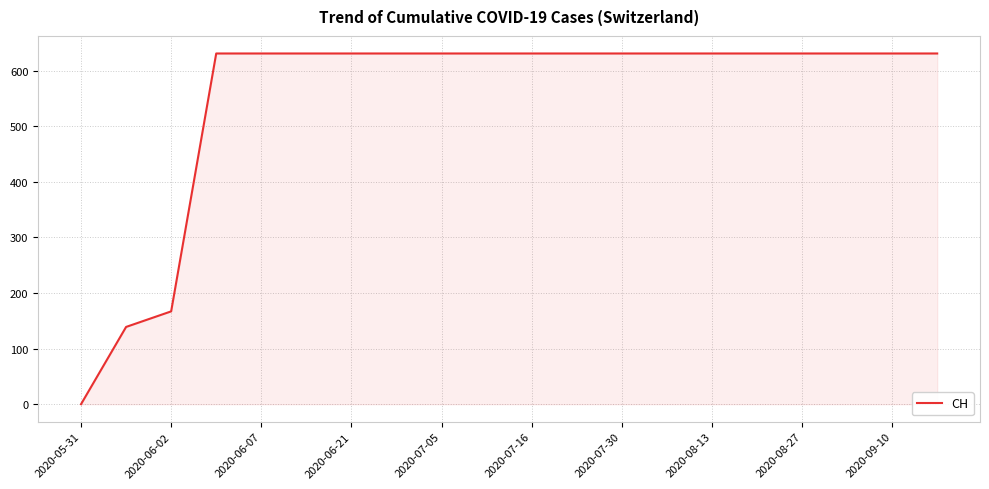

Reading right to left, what are all the values shown in this chart?

631	631	631	631	631	631	631	631	631	631	631	631	631	631	631	631	631	167	139	0